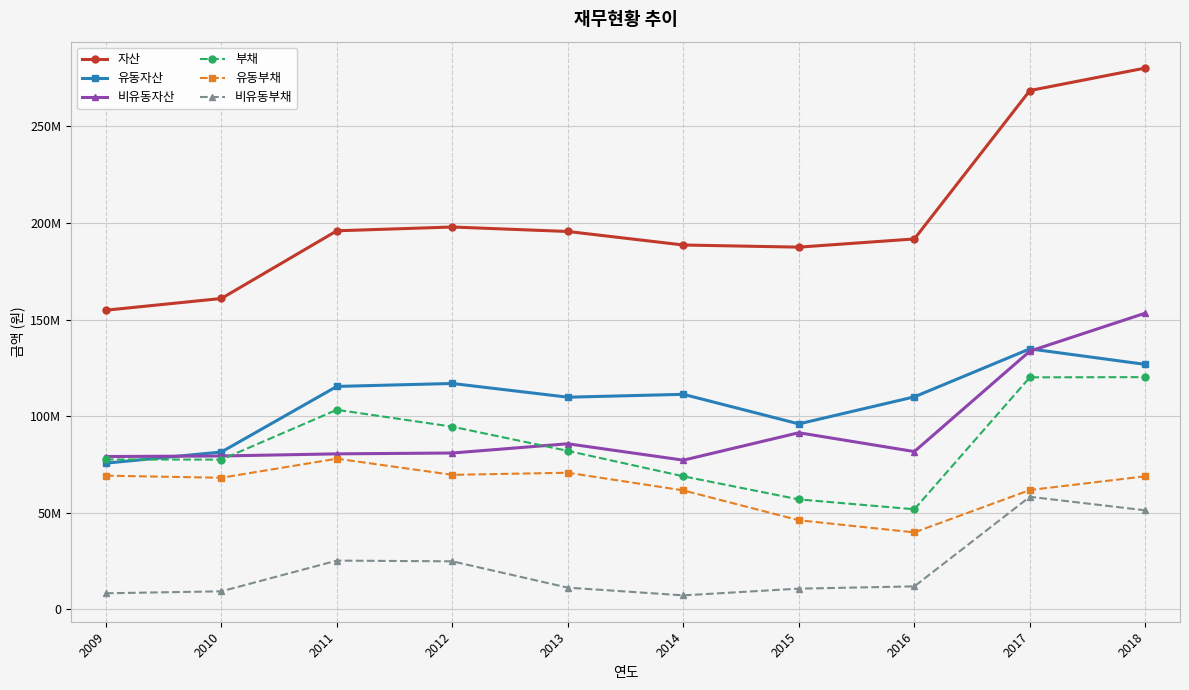

What is the maximum value shown in the chart?

280142460